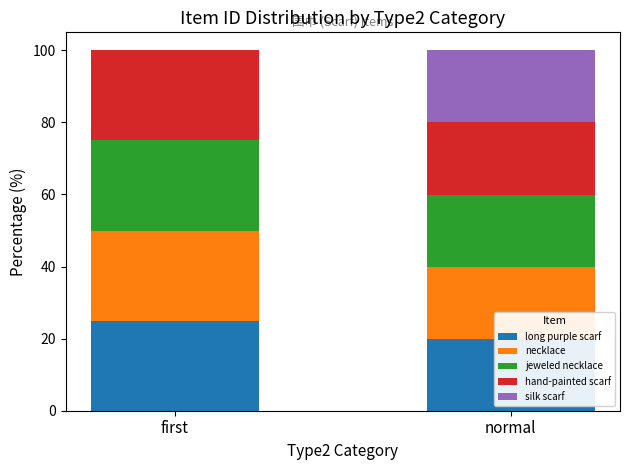

Is it true that silk scarf equals 0.0 at first?

True